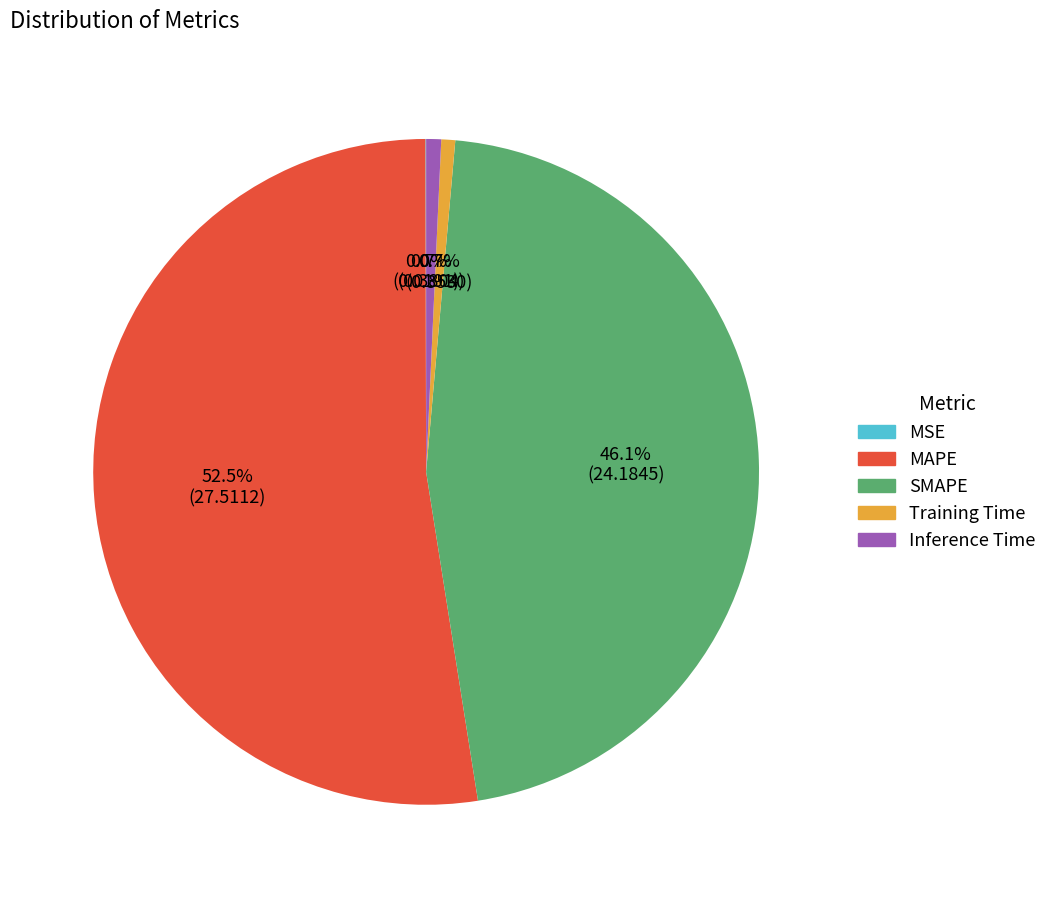

Does any single category account for the majority?

Yes